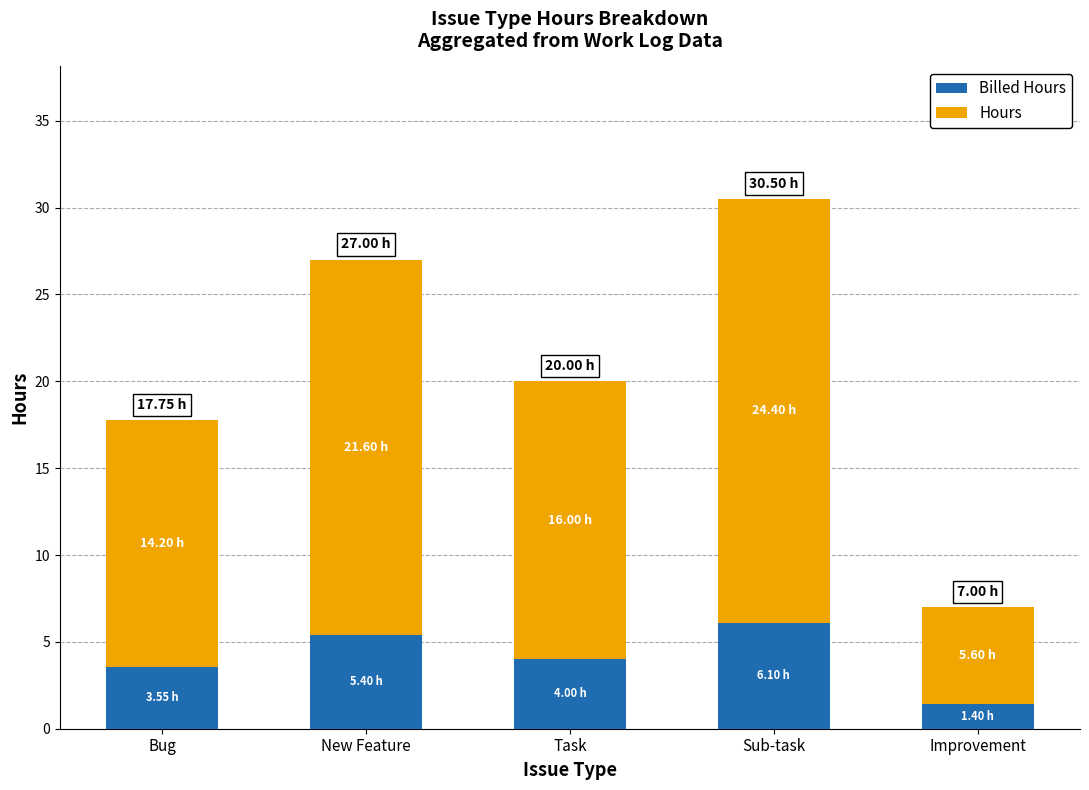

At which category is the sum across all series the highest?

Sub-task